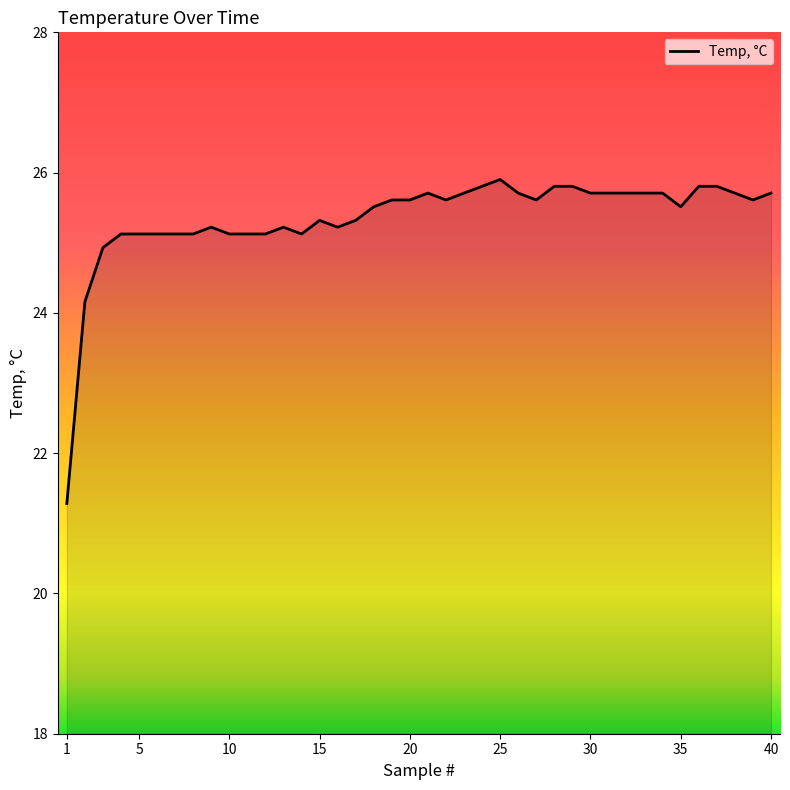

What is the greatest value displayed?

25.9